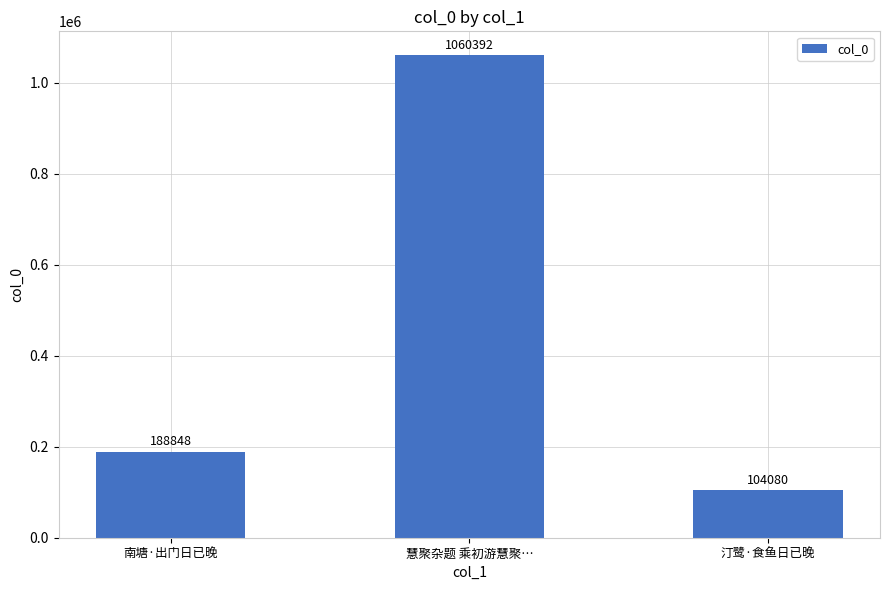

Reading left to right, extract all data points from this chart.

南塘·出门日已晚=188848	慧聚杂题 乘初游慧聚…=1060392	汀鹭·食鱼日已晚=104080